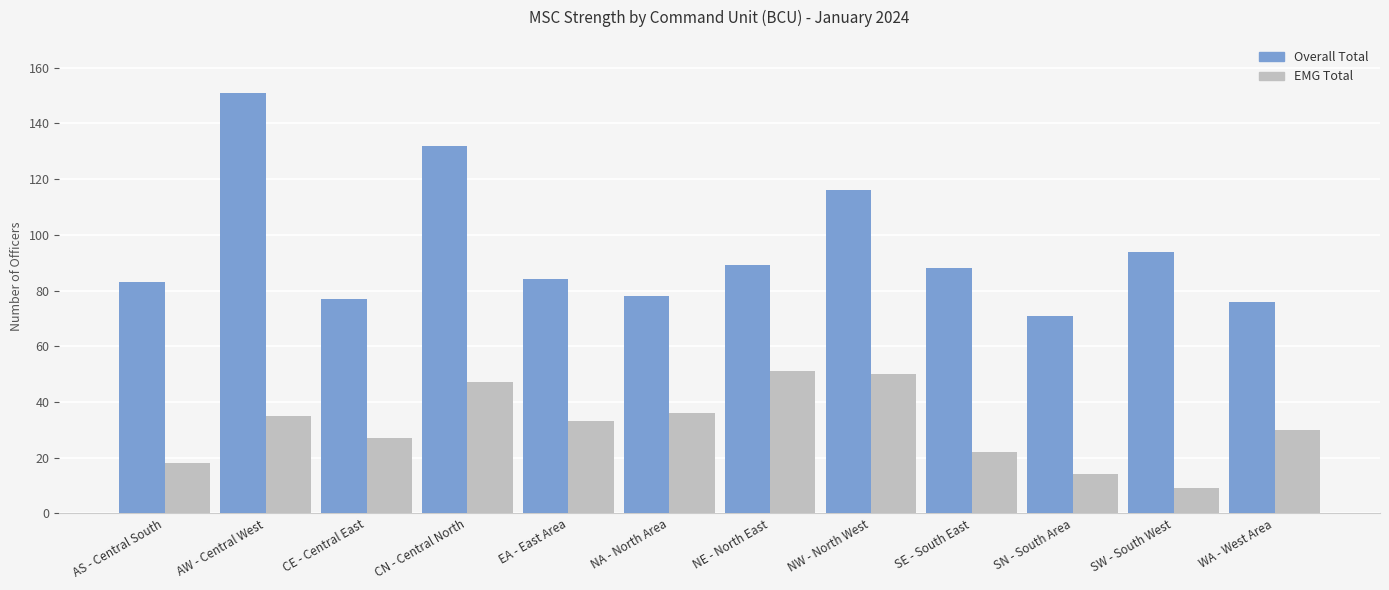

The EMG Total series shows 9 at SW - South West. True or false?

True